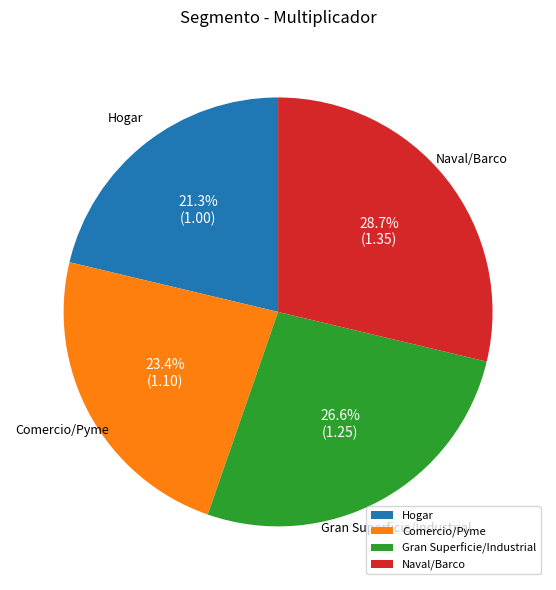

Between Comercio/Pyme and Naval/Barco, which is larger?

Naval/Barco